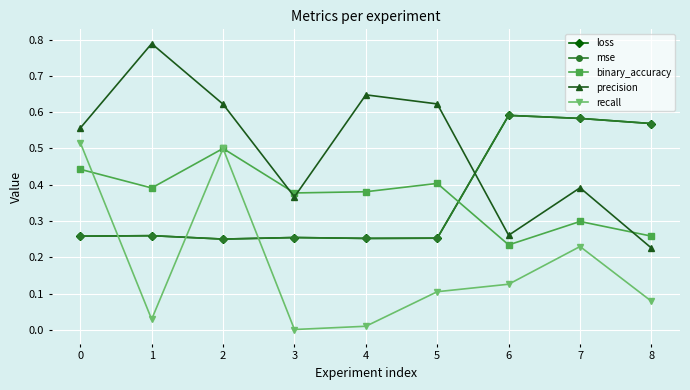

True or false: loss has a value of 0.3 at 0.

True